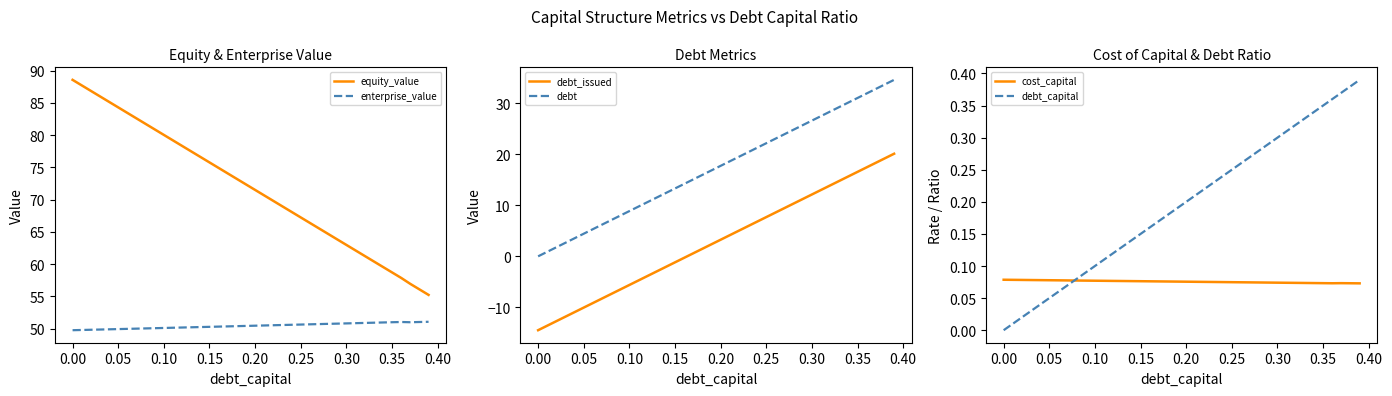

True or false: debt and debt_issued intersect in this chart.

False